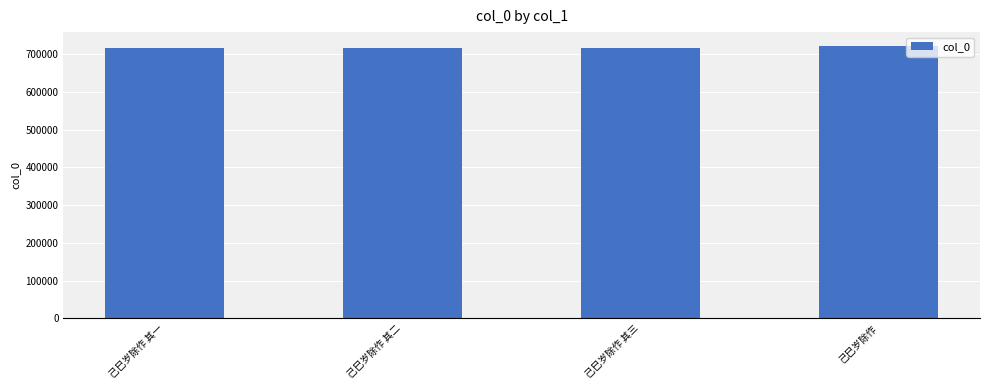

Approximately how many times larger is the value at 己巳岁除作 其二 compared to 己巳岁除作 其一?

1.0